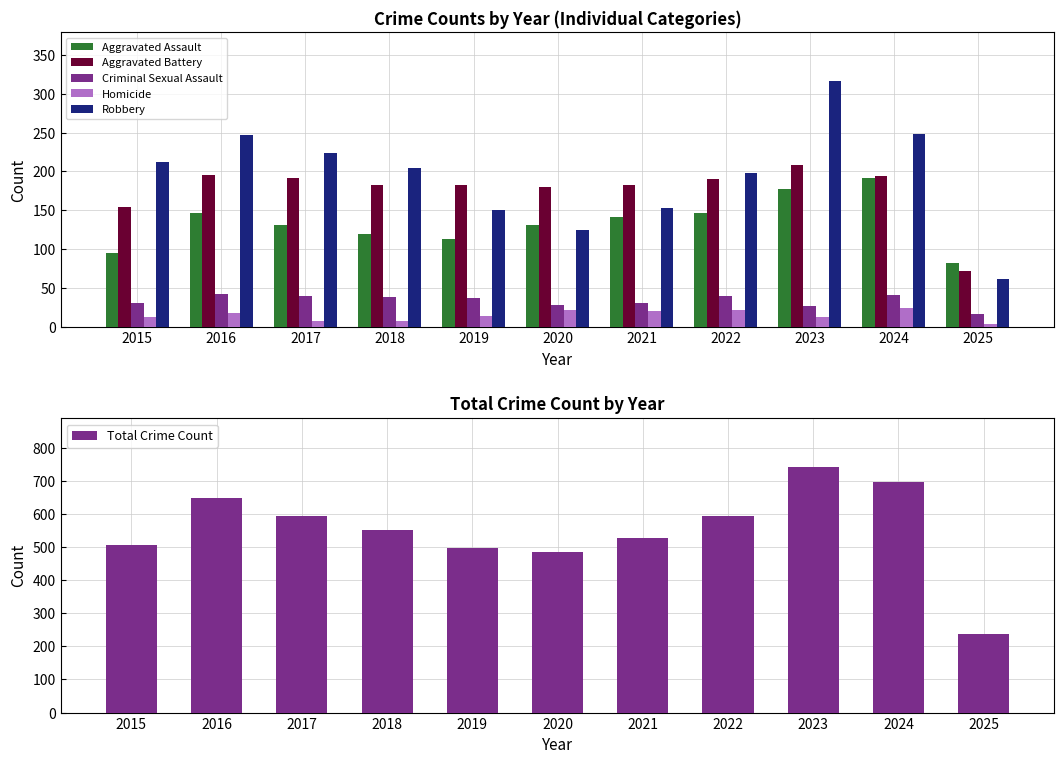

How many bars are there in total?

66